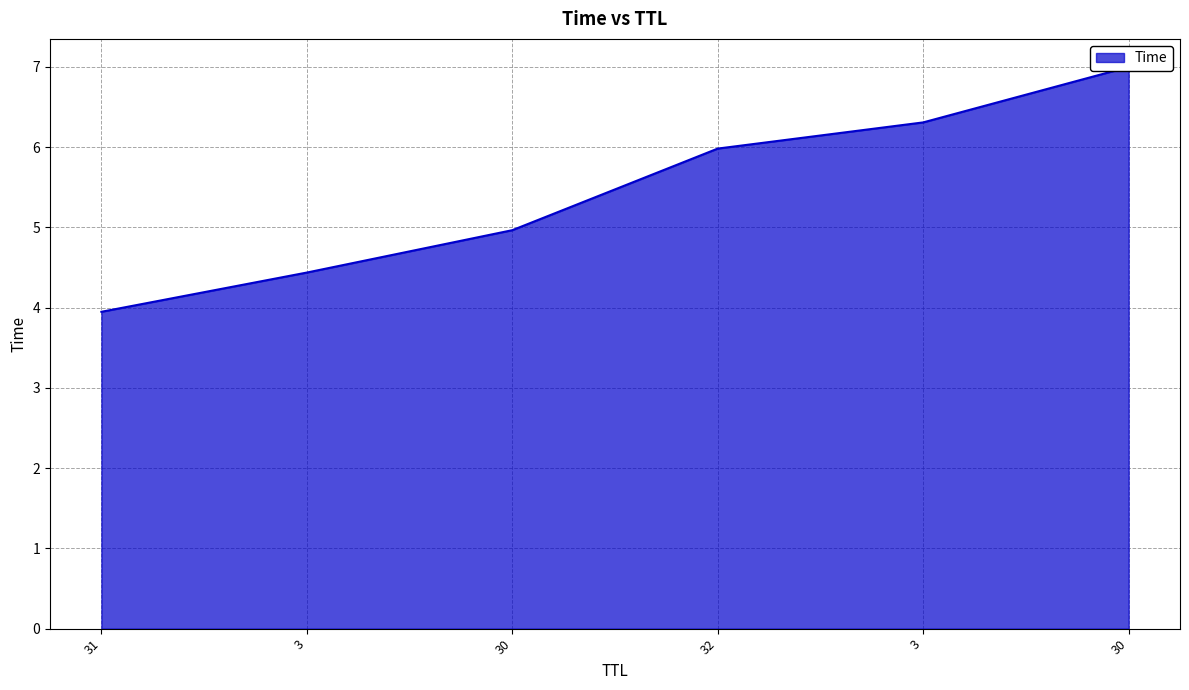

Which has a higher value, 30 or 3?

30